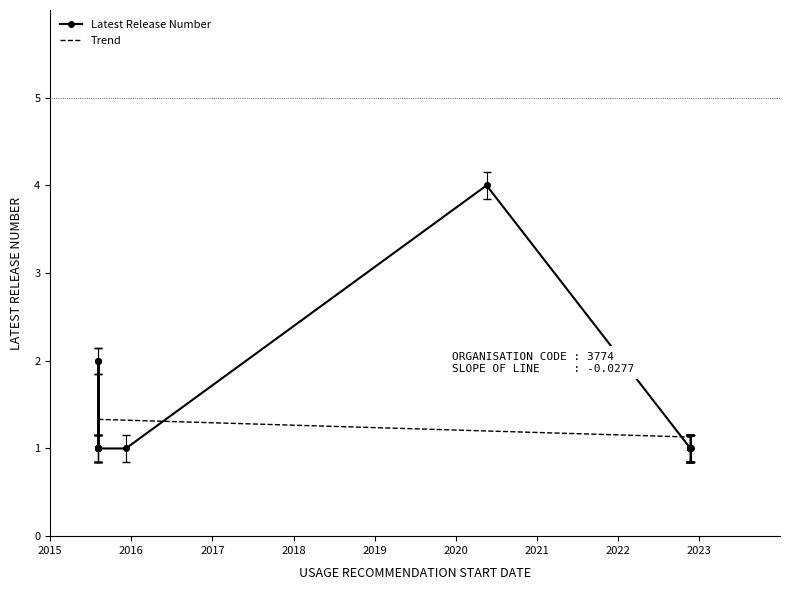

The value at 06/08/2015 is 0. True or false?

False